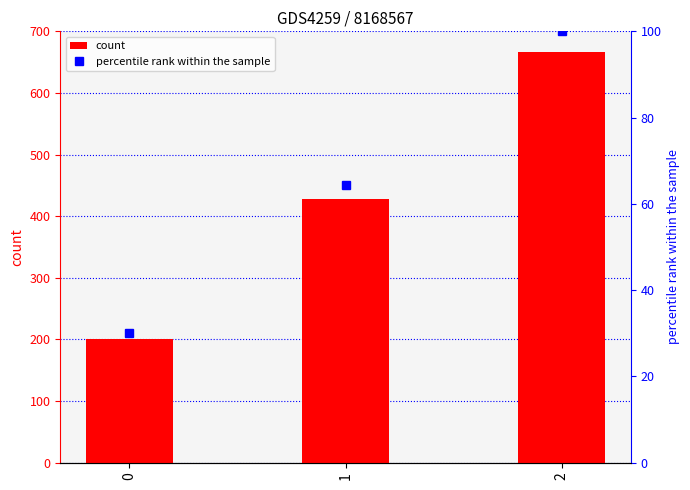

List the labels in order of count value, smallest first.

0, 1, 2